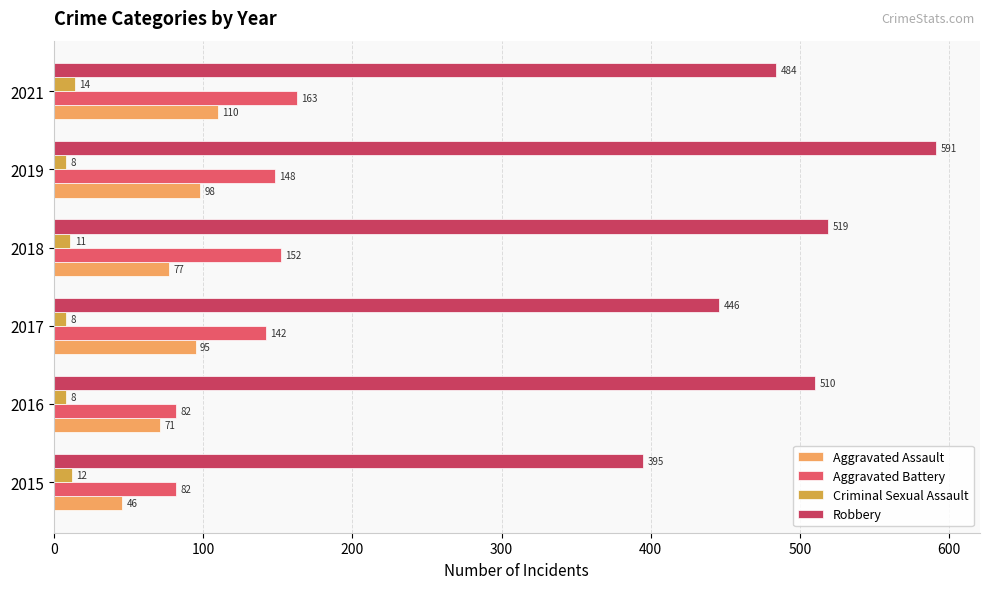

At which category is the sum across all series the highest?

2019